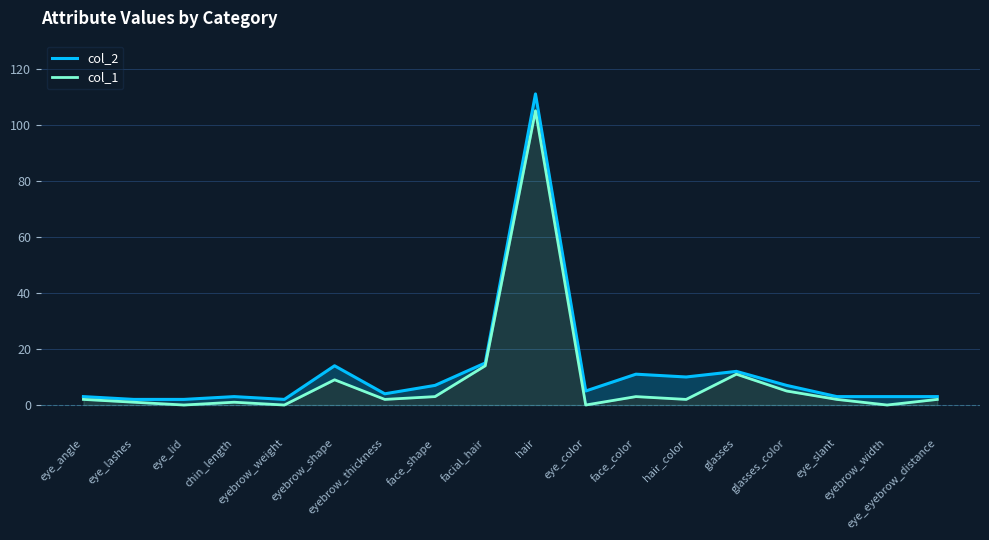

What are all the series names shown in the legend?

col_2, col_1